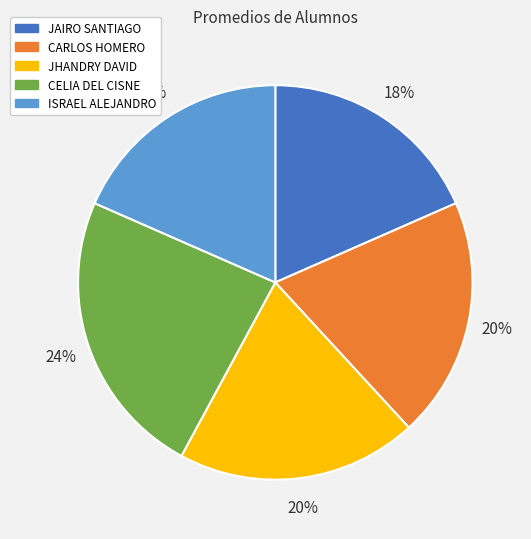

Is the sum of JAIRO SANTIAGO and JHANDRY DAVID greater than half?

No